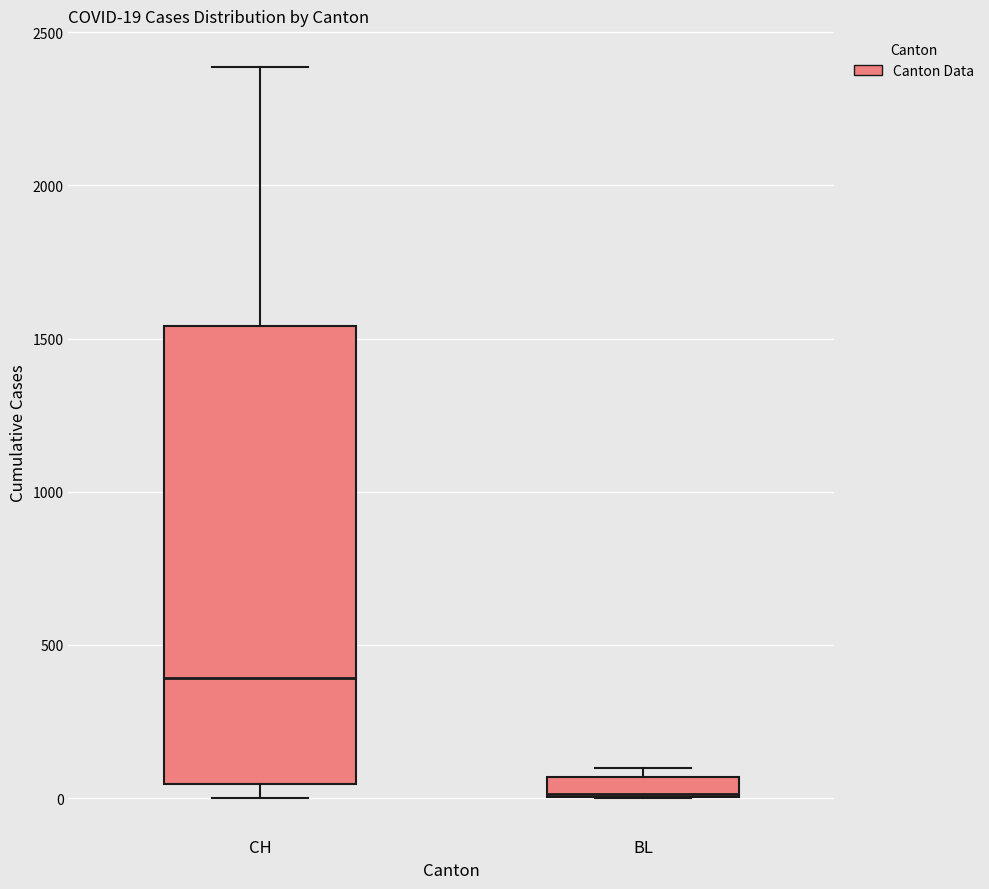

Which box is the tallest, from its lower edge to its upper edge?

CH